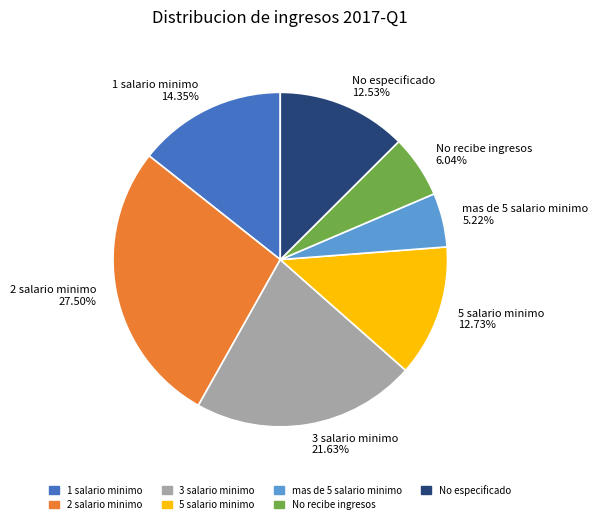

Is the sum of 1 salario minimo and No recibe ingresos greater than half?

No